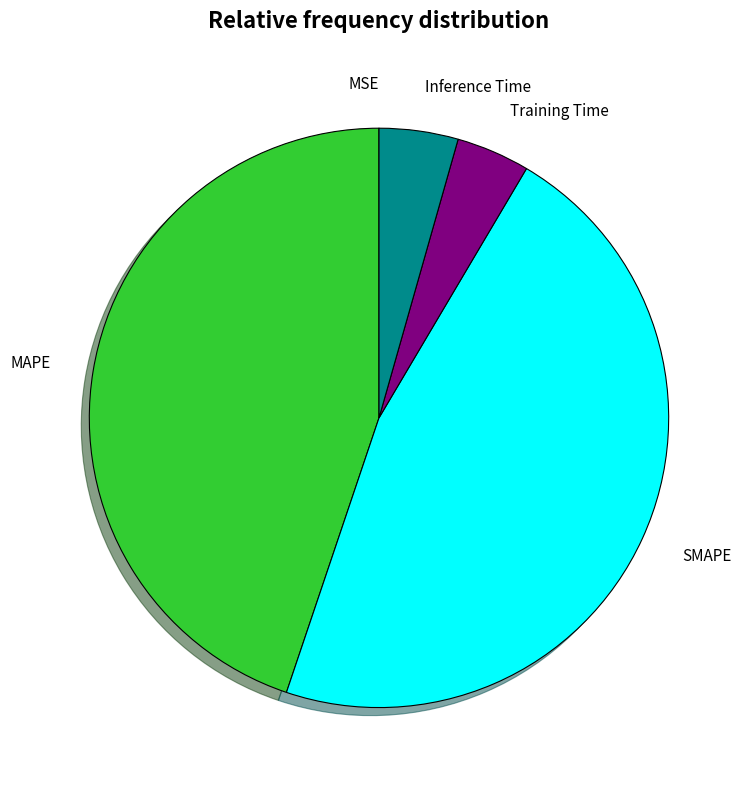

Which has a higher value, SMAPE or MAPE?

SMAPE